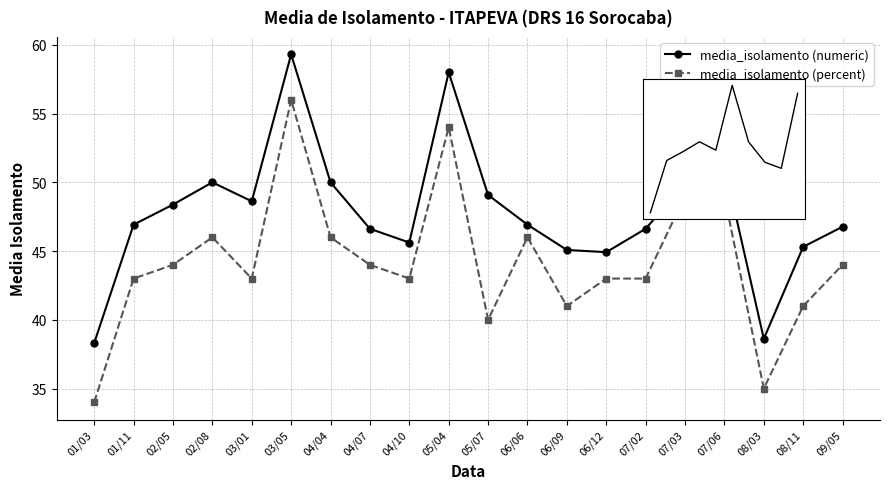

In media_isolamento (numeric), how many points are higher than both neighbors (excluding endpoints)?

4